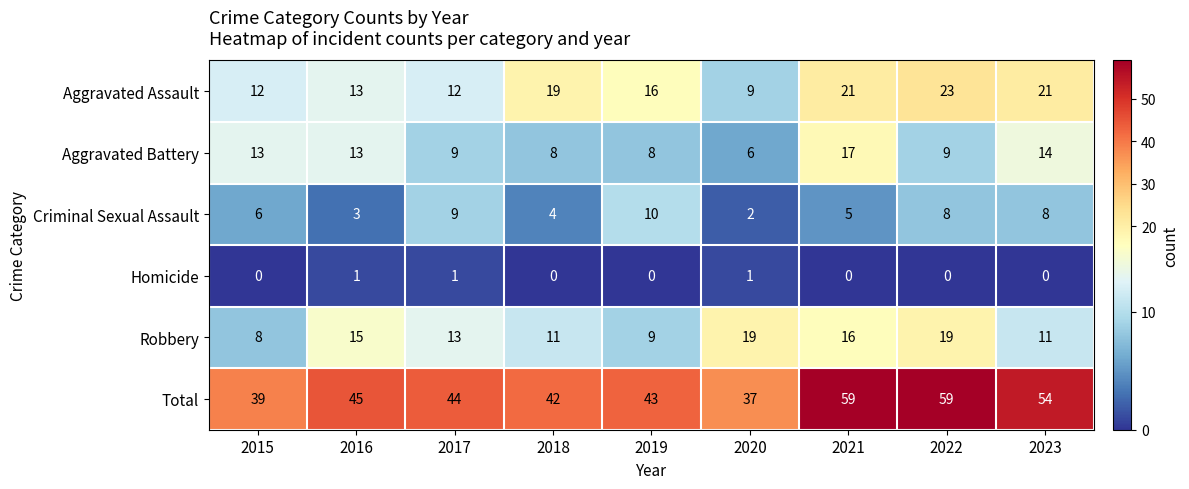

What is the difference between the Robbery values at 2015 and 2017?

5